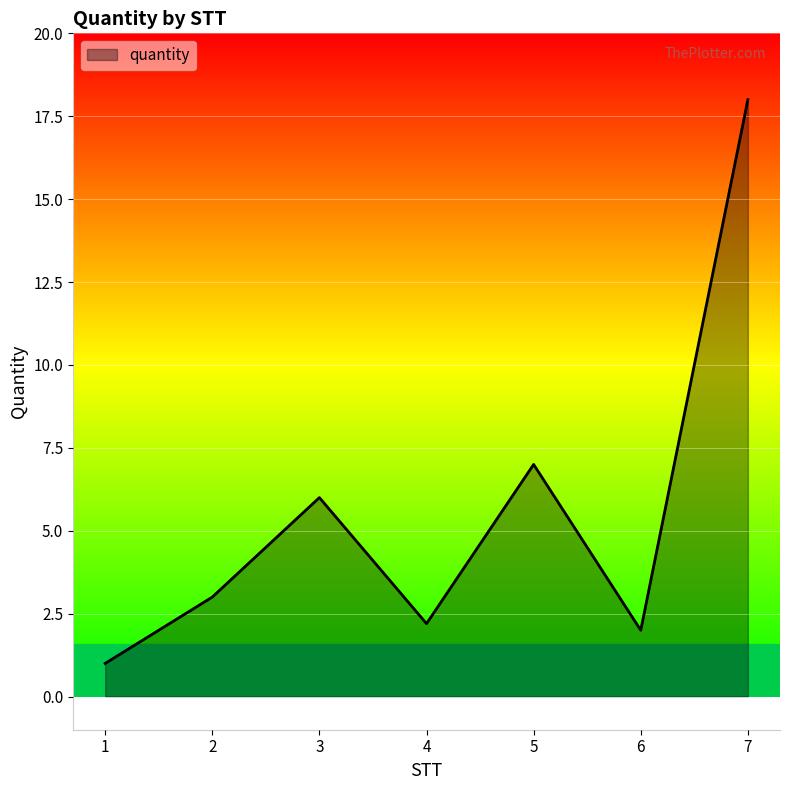

Count the number of data series in this chart.

1